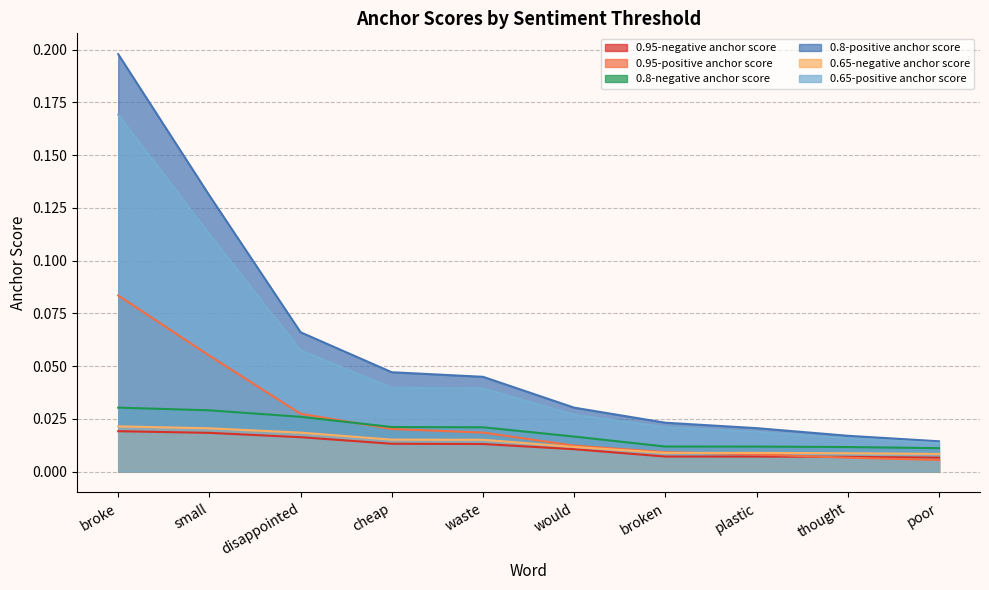

At which label is 0.65-positive anchor score closest to 0?

poor